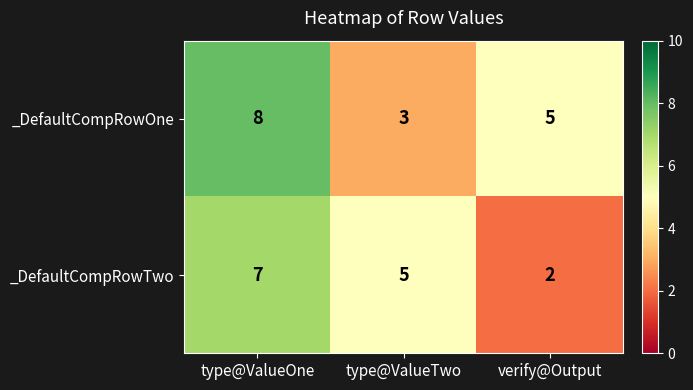

What is the total value across all series at type@ValueOne?

15